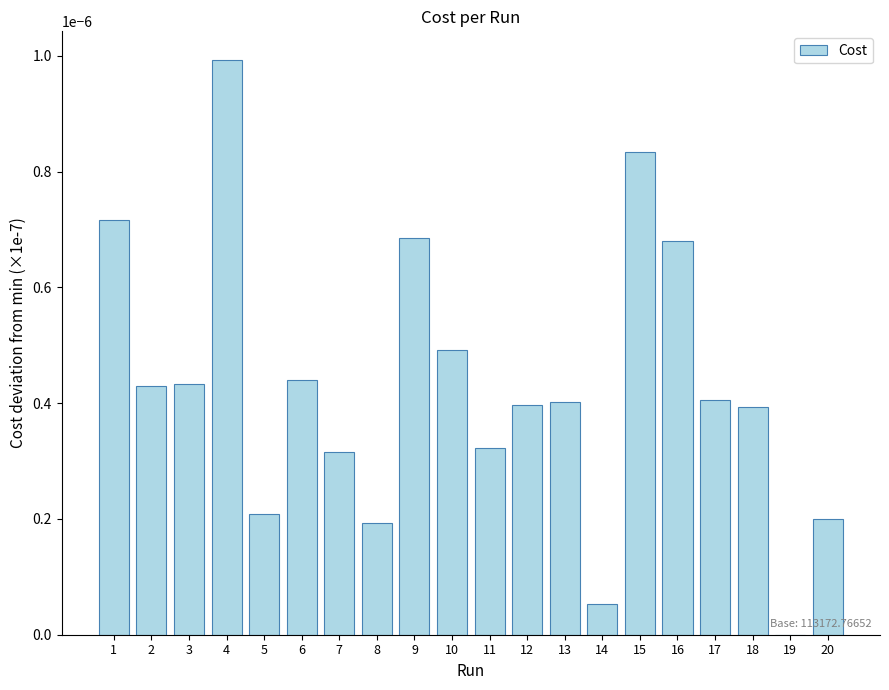

Are the bars grouped side by side (vs. stacked)?

No